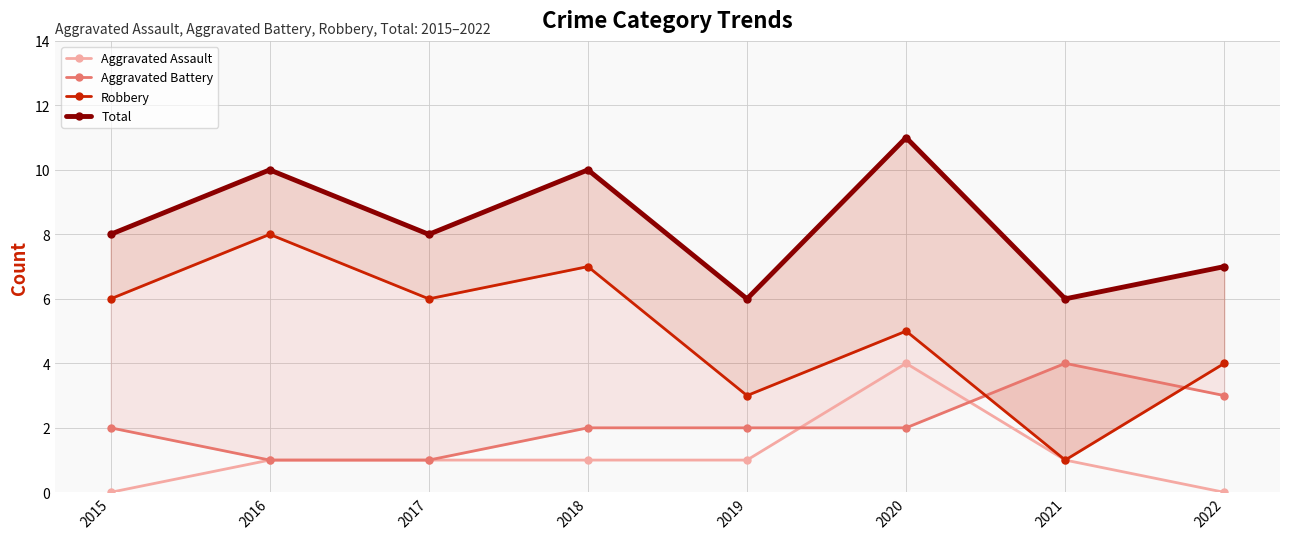

Reading left to right, transcribe all the data shown in this chart.

Aggravated Assault: 2015=0	2016=1	2017=1	2018=1	2019=1	2020=4	2021=1	2022=0
Aggravated Battery: 2015=2	2016=1	2017=1	2018=2	2019=2	2020=2	2021=4	2022=3
Robbery: 2015=6	2016=8	2017=6	2018=7	2019=3	2020=5	2021=1	2022=4
Total: 2015=8	2016=10	2017=8	2018=10	2019=6	2020=11	2021=6	2022=7